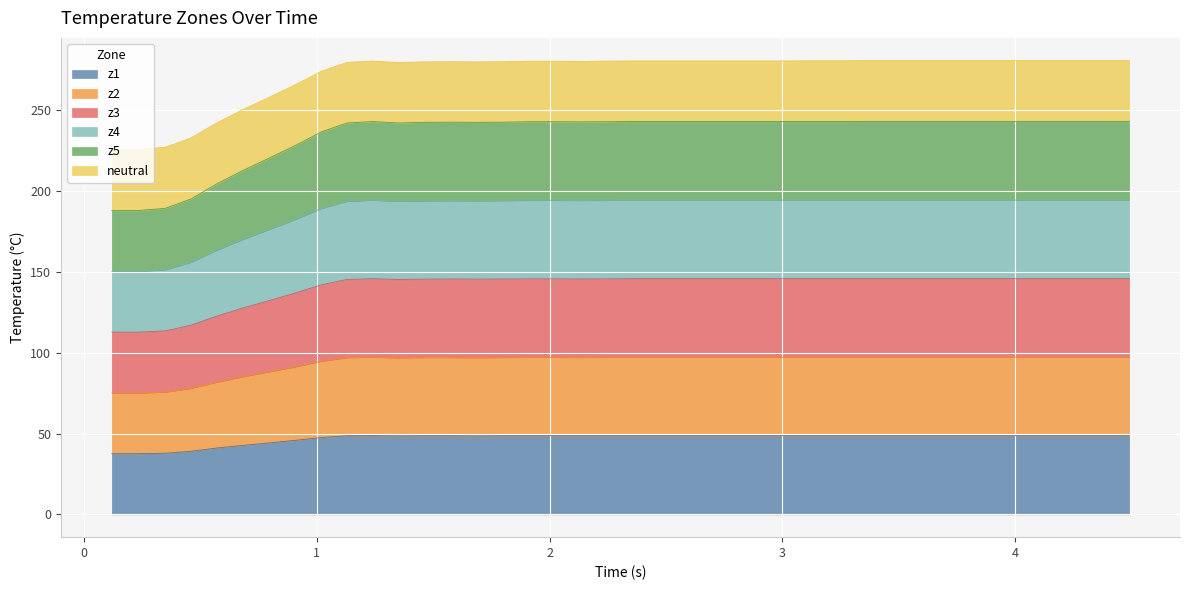

What is the average value of the z1 series?

47.1